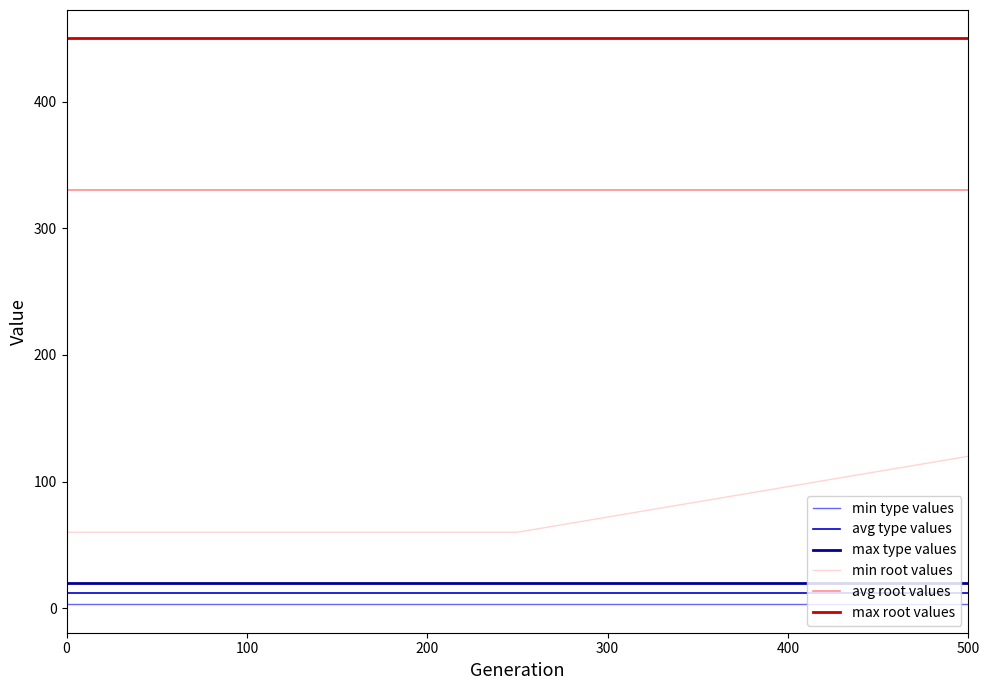

What is the maximum value shown in the chart?

450